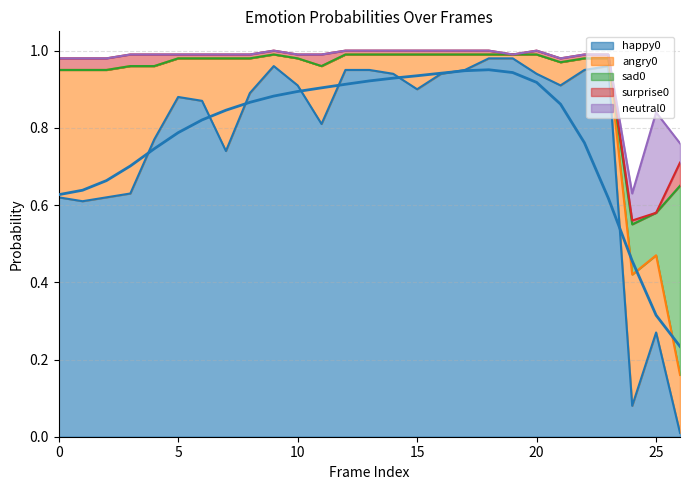

List the labels in order of angry0 value, smallest first.

18, 19, 23, 9, 22, 12, 13, 17, 14, 16, 20, 21, 10, 8, 15, 5, 6, 11, 26, 4, 25, 7, 0, 2, 3, 1, 24